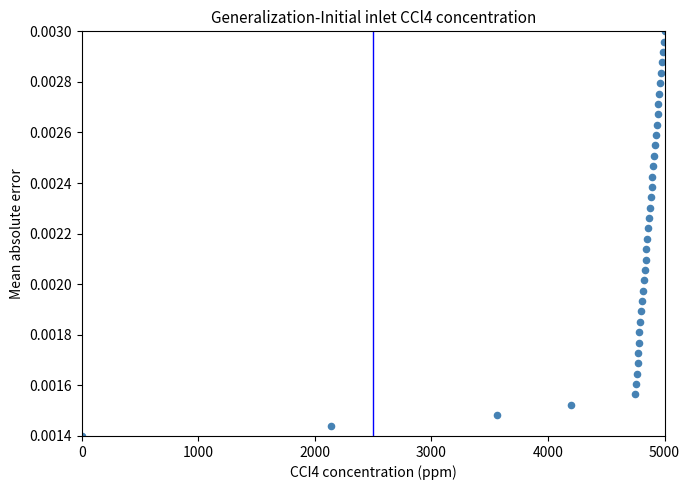

What is the range of X values (max minus min)?

5000.0